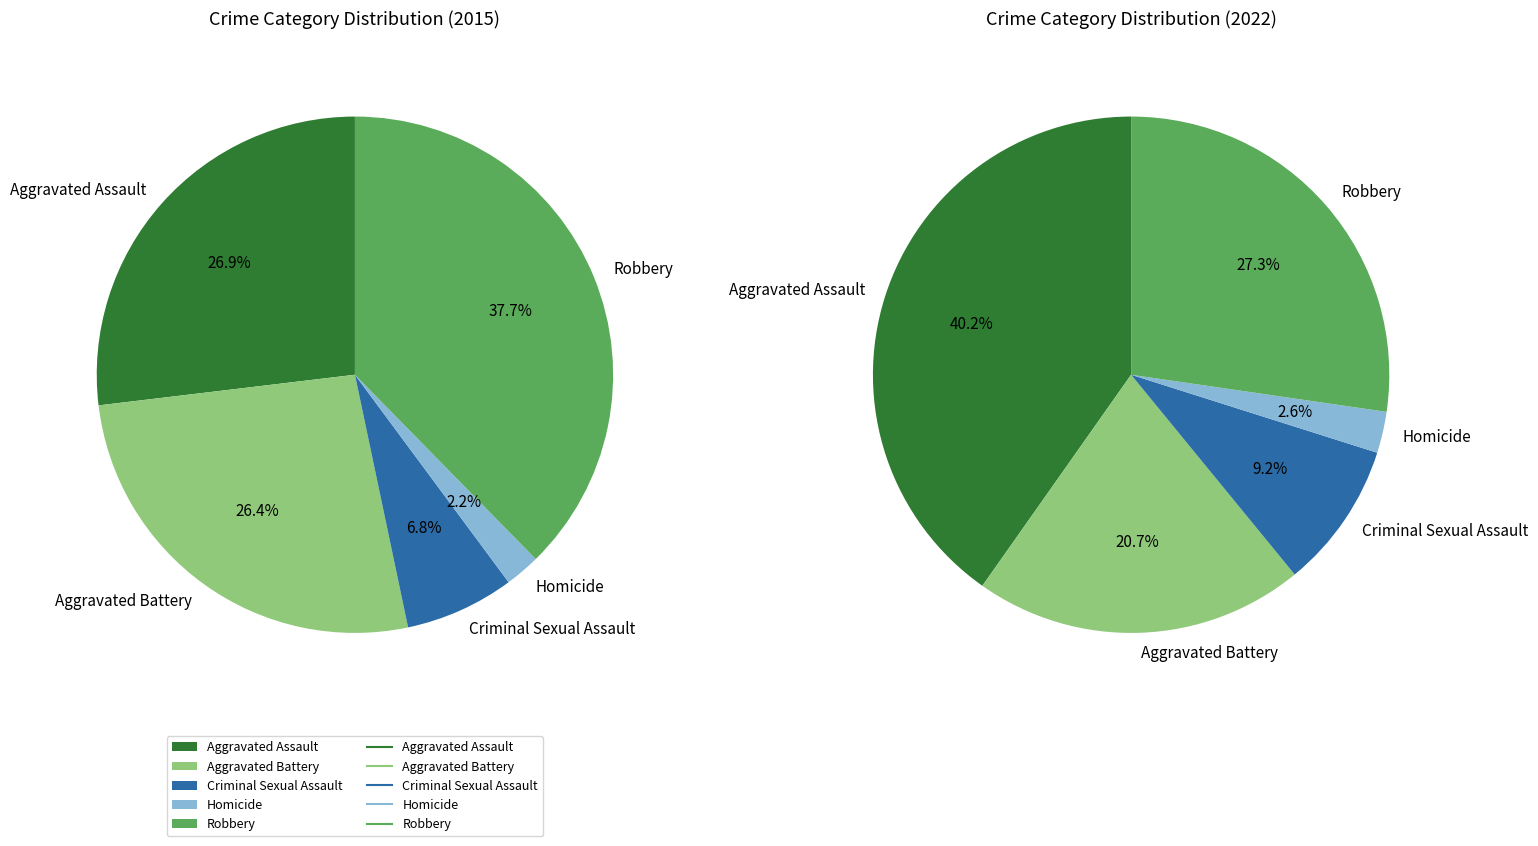

Is there a majority slice in this chart?

No